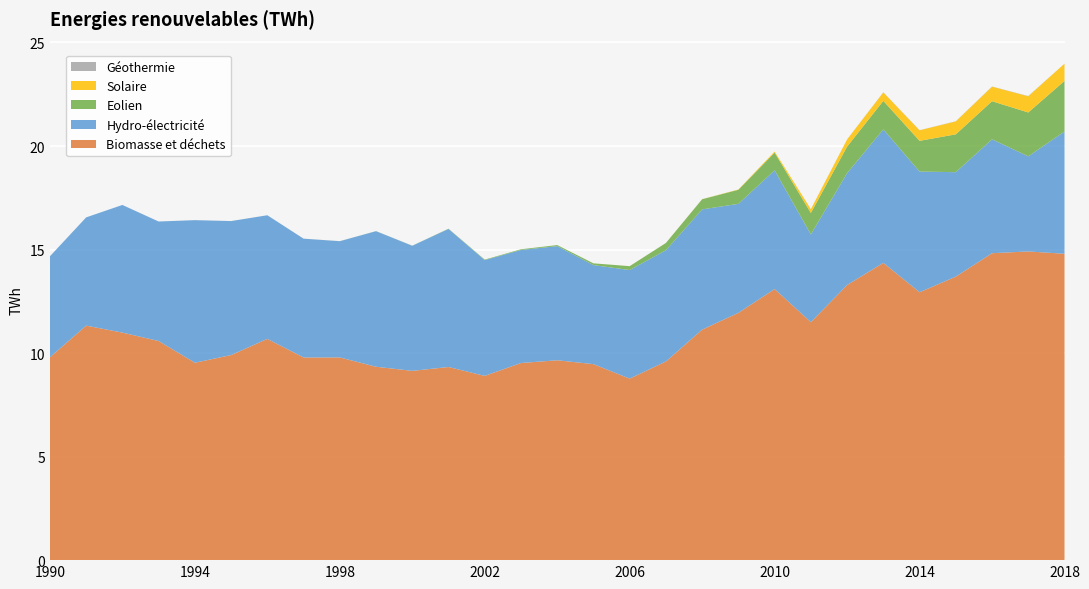

Reading left to right, transcribe all the data shown in this chart.

Biomasse et déchets: 9.8	11.3	11.0	10.6	9.5	9.9	10.7	9.8	9.8	9.3	9.1	9.3	8.9	9.5	9.7	9.5	8.8	9.6	11.1	11.9	13.1	11.5	13.3	14.4	12.9	13.7	14.8	14.9	14.8
Hydro-électricité: 4.9	5.2	6.2	5.8	6.9	6.5	6.0	5.7	5.6	6.5	6.0	6.7	5.6	5.5	5.5	4.8	5.2	5.4	5.8	5.3	5.7	4.2	5.4	6.4	5.8	5.0	5.5	4.6	5.9
Eolien: 0.0	0.0	0.0	0.0	0.0	0.0	0.0	0.0	0.0	0.0	0.0	0.0	0.0	0.0	0.1	0.1	0.2	0.3	0.5	0.7	0.9	1.0	1.3	1.4	1.5	1.8	1.8	2.1	2.4
Solaire: 0.0	0.0	0.0	0.0	0.0	0.0	0.0	0.0	0.0	0.0	0.0	0.0	0.0	0.0	0.0	0.0	0.0	0.0	0.0	0.0	0.1	0.2	0.3	0.4	0.5	0.6	0.7	0.8	0.8
Géothermie: 0.0	0.0	0.0	0.0	0.0	0.0	0.0	0.0	0.0	0.0	0.0	0.0	0.0	0.0	0.0	0.0	0.0	0.0	0.0	0.0	0.0	0.0	0.0	0.0	0.0	0.0	0.0	0.0	0.0